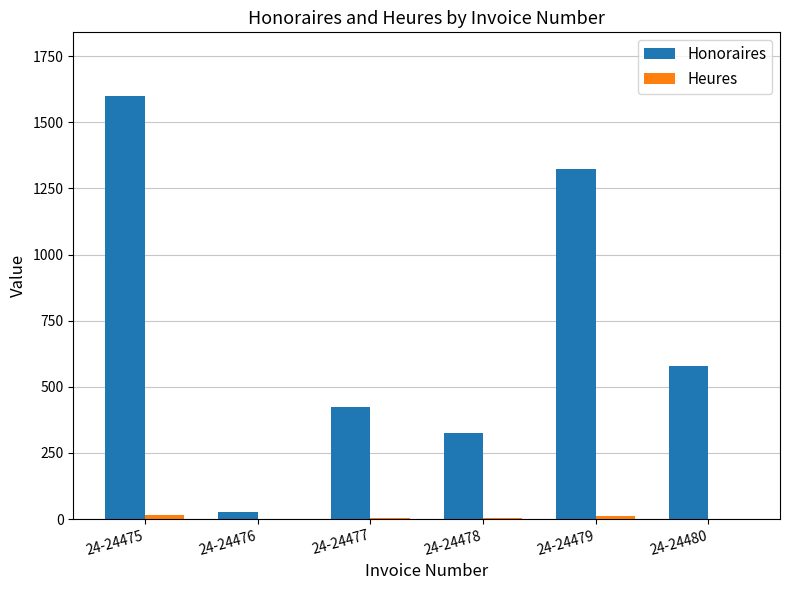

Are the bars horizontal?

No